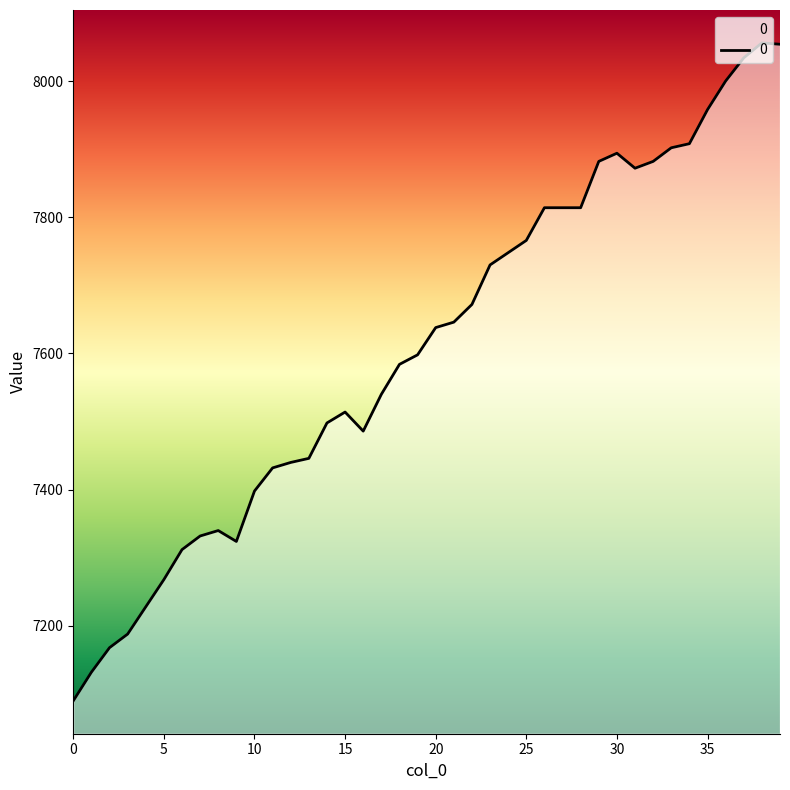

What is the difference between the maximum and minimum values?

966